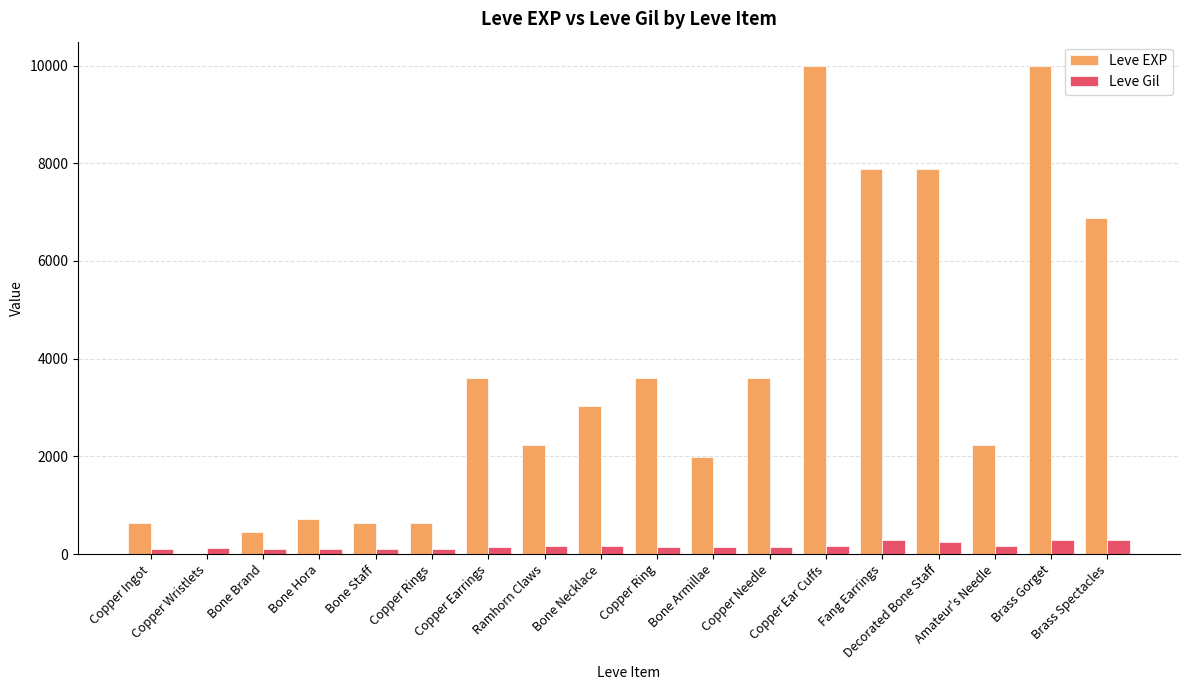

Does the chart contain stacked bars?

No